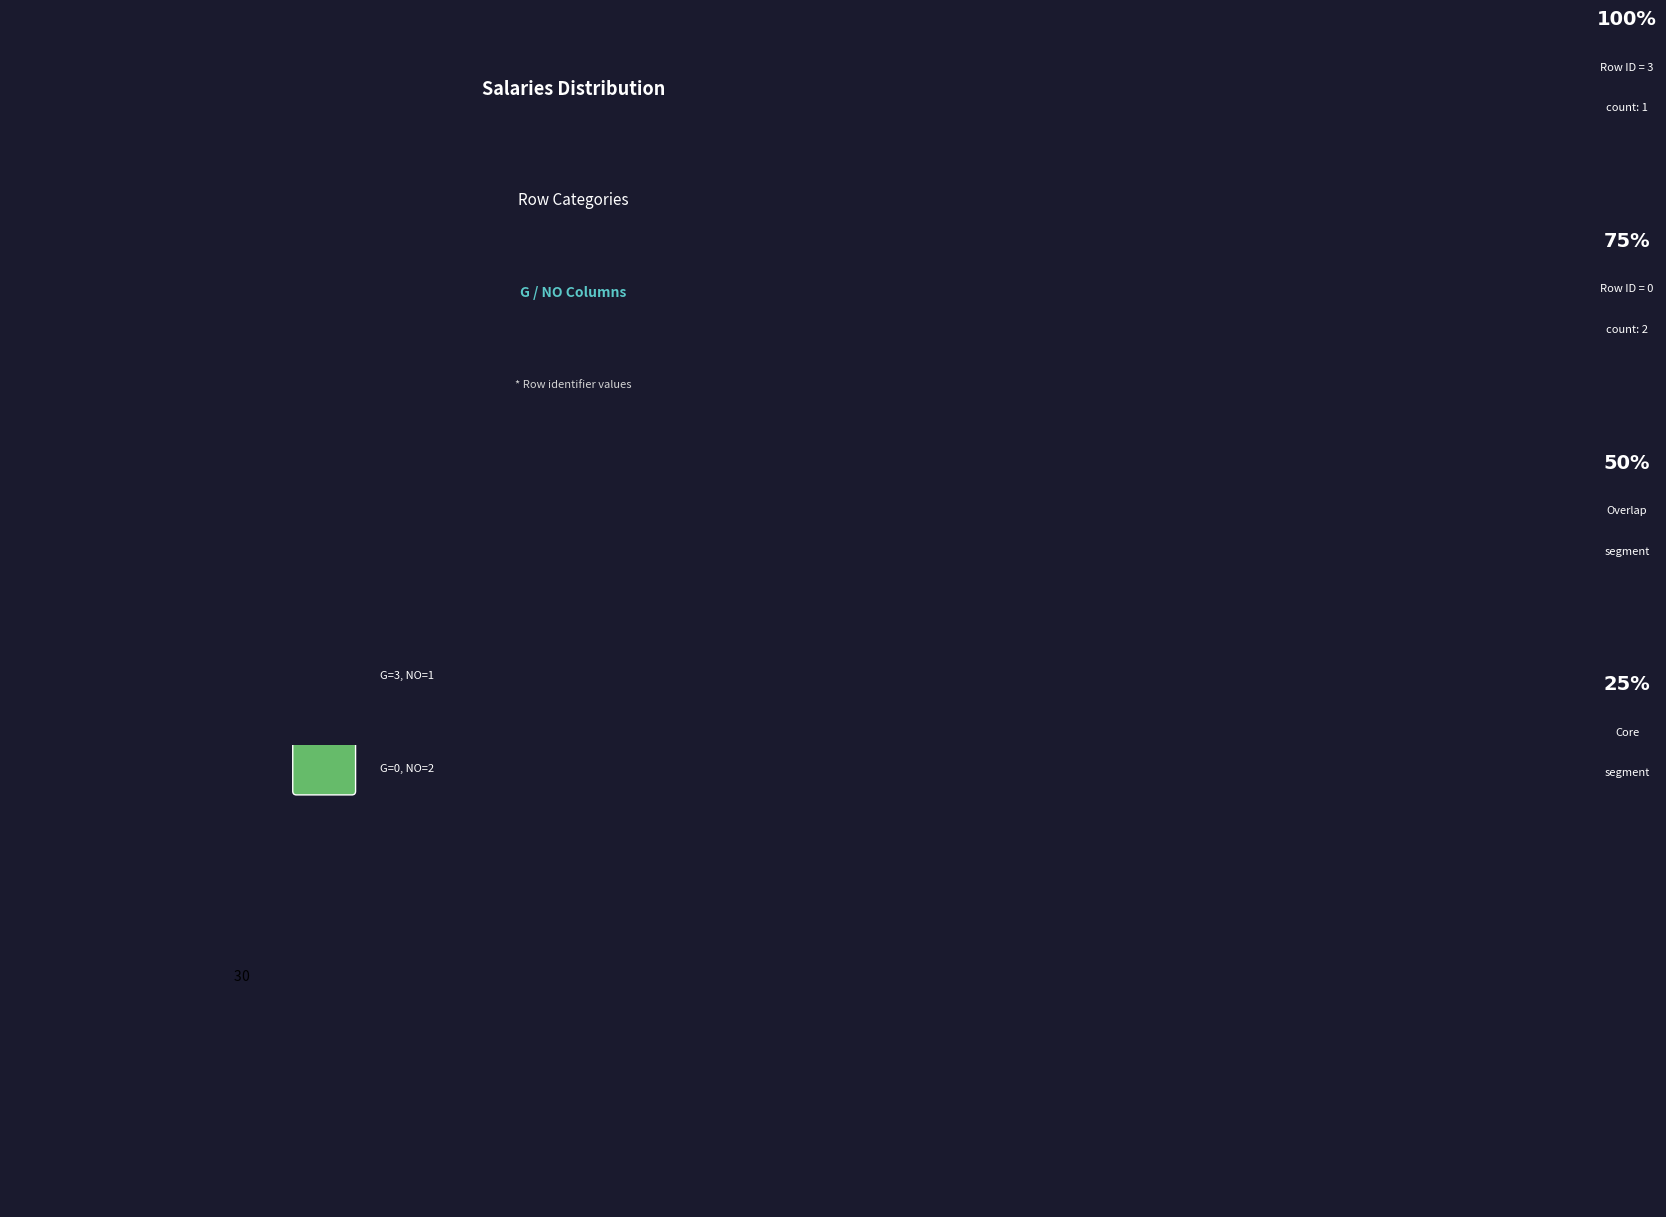

Approximately how many times larger is the value at 0 compared to 3?

2.0